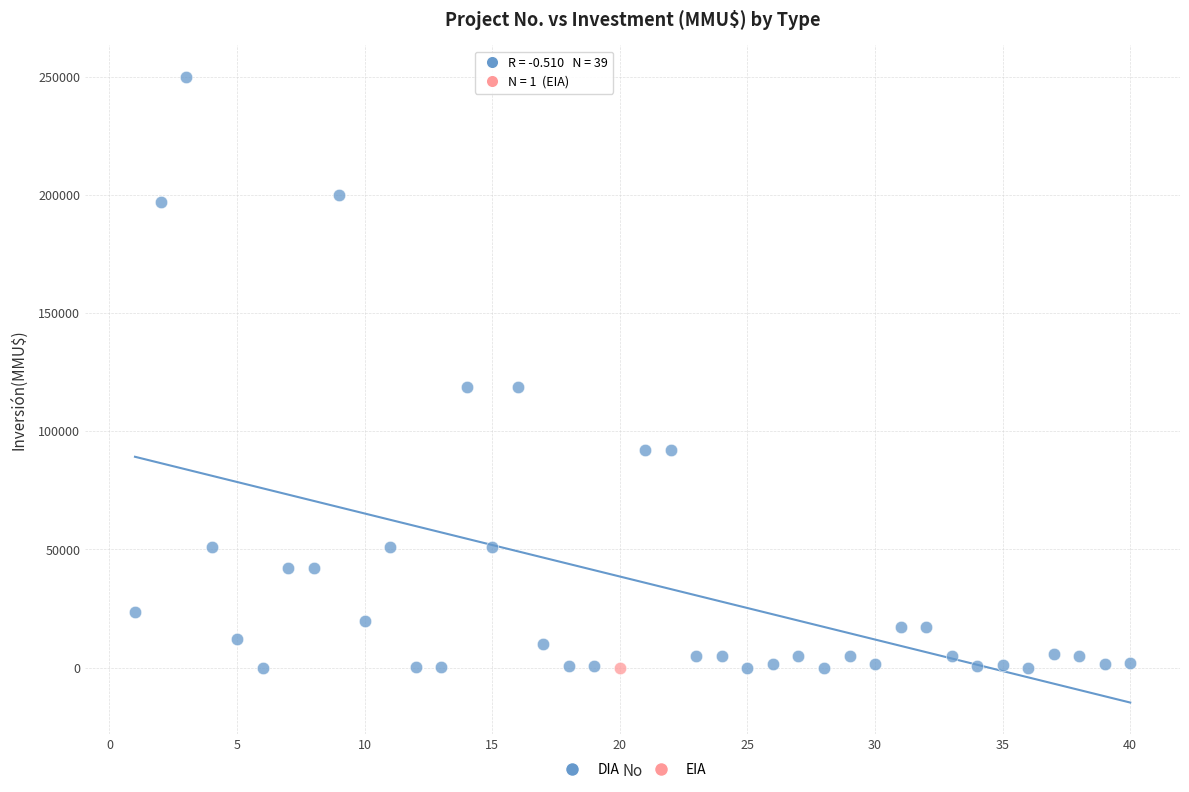

What are all the series names shown in the legend?

DIA, EIA